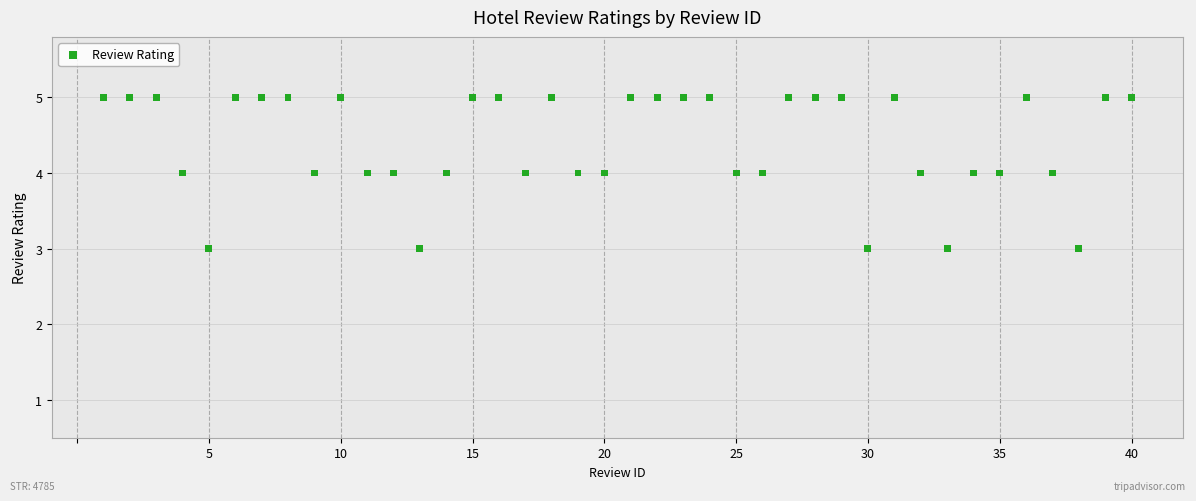

What is the range of X values (max minus min)?

39